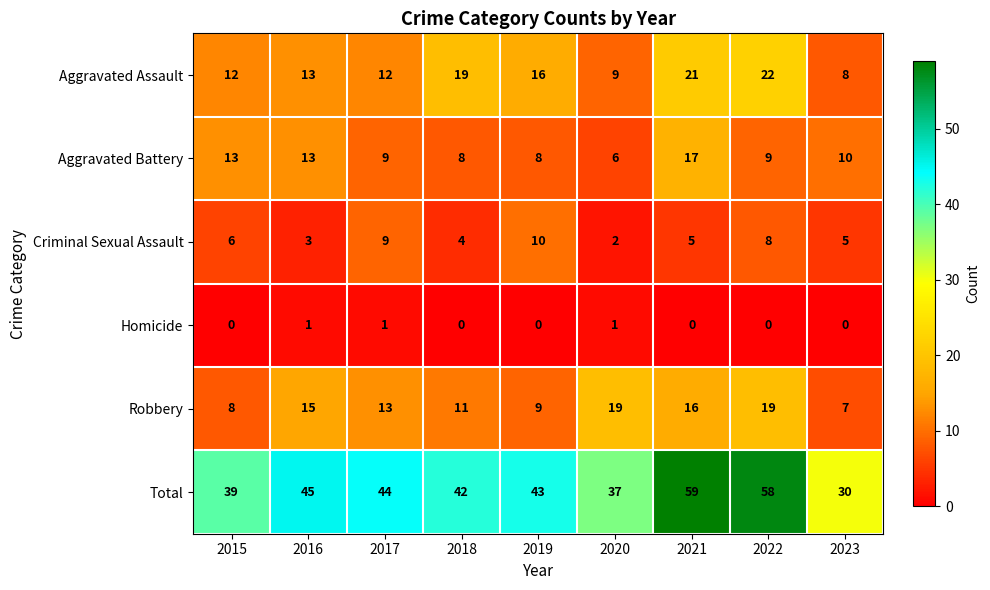

What is the average value of the Criminal Sexual Assault series?

6